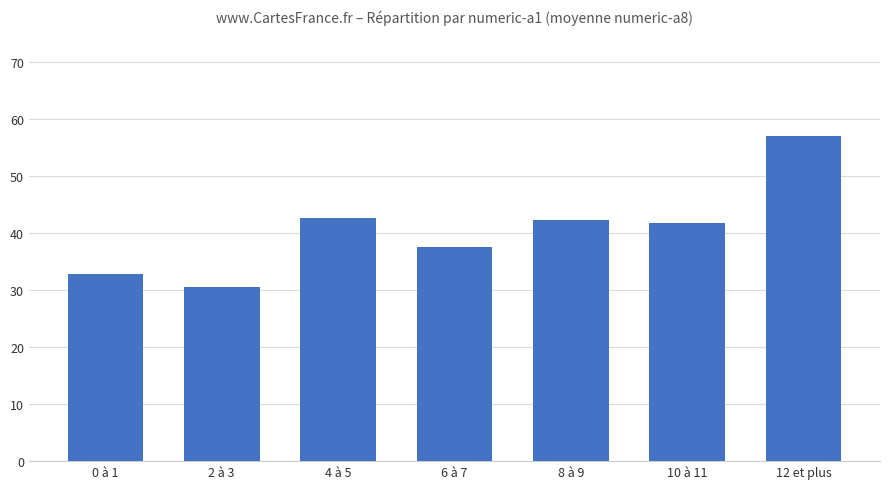

Is it true that the value at 10 à 11 is 41.7?

True